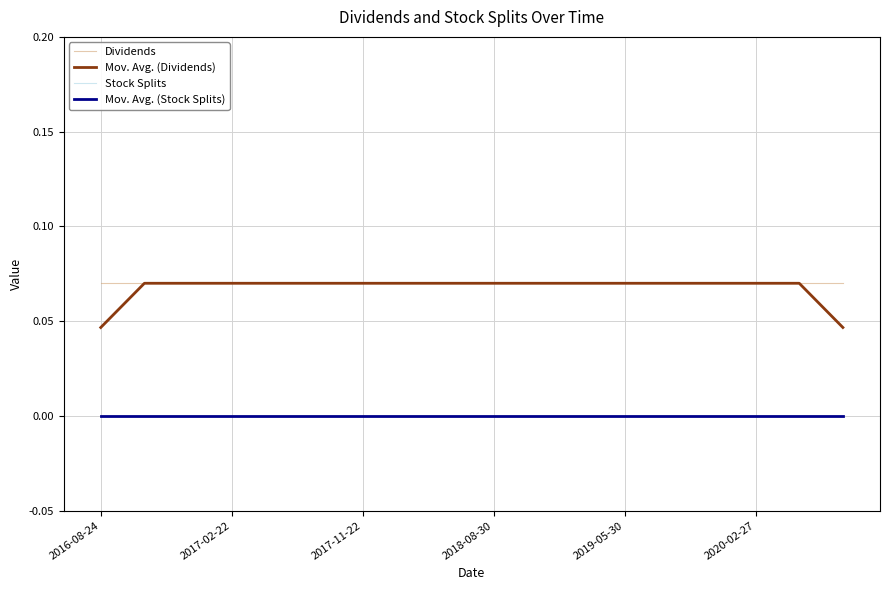

Reading left to right, transcribe all the data shown in this chart.

Dividends: 0.1	0.1	0.1	0.1	0.1	0.1	0.1	0.1	0.1	0.1	0.1	0.1	0.1	0.1	0.1	0.1	0.1	0.1
Mov. Avg. (Dividends): 0.0	0.1	0.1	0.1	0.1	0.1	0.1	0.1	0.1	0.1	0.1	0.1	0.1	0.1	0.1	0.1	0.1	0.0
Stock Splits: 0.0	0.0	0.0	0.0	0.0	0.0	0.0	0.0	0.0	0.0	0.0	0.0	0.0	0.0	0.0	0.0	0.0	0.0
Mov. Avg. (Stock Splits): 0.0	0.0	0.0	0.0	0.0	0.0	0.0	0.0	0.0	0.0	0.0	0.0	0.0	0.0	0.0	0.0	0.0	0.0